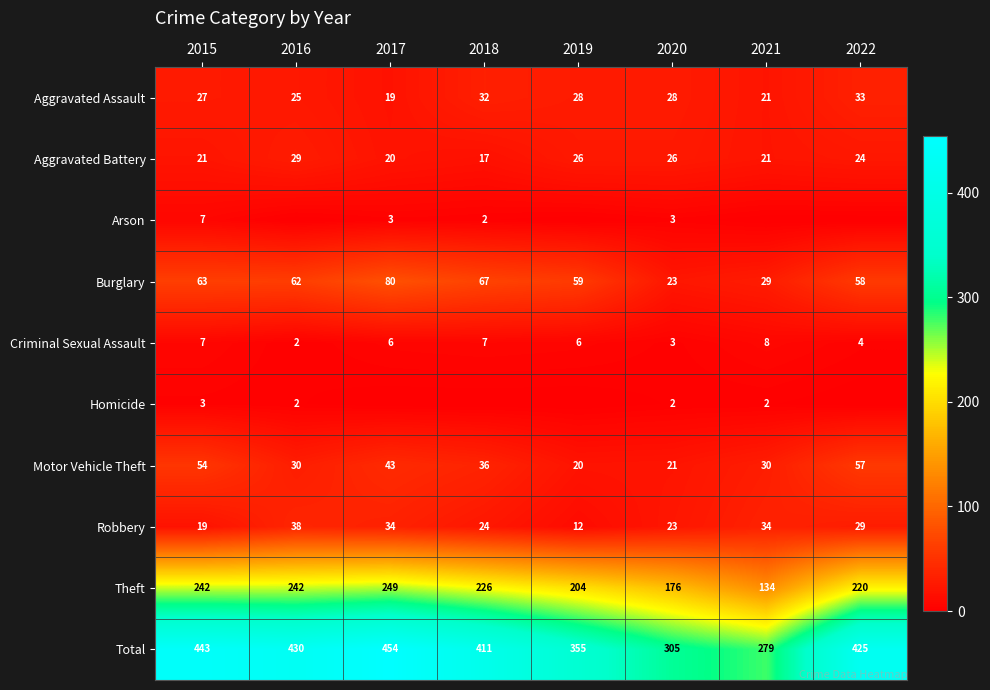

Between 2015 and 2018, which is larger?

2018